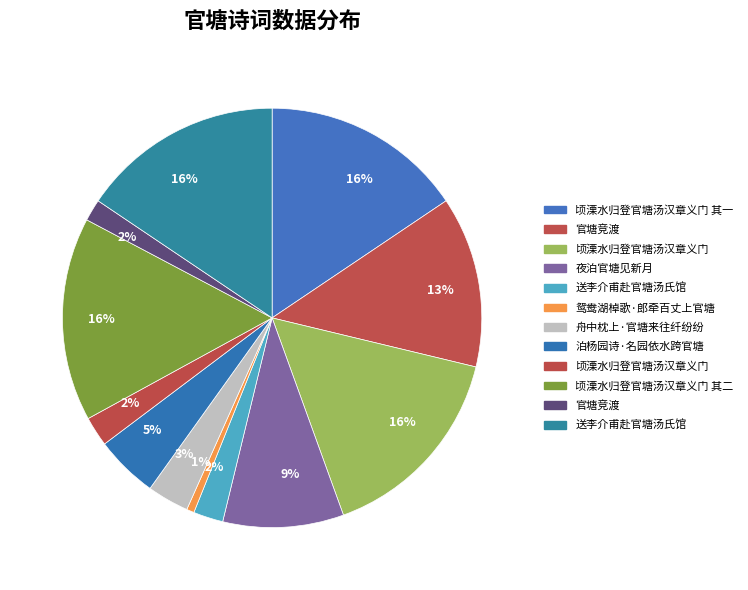

Rank the categories by value from lowest to highest.

鸳鸯湖棹歌·郎牵百丈上官塘, 官塘竞渡, 顷溧水归登官塘汤汉章义门, 送李介甫赴官塘汤氏馆, 舟中枕上·官塘来往纤纷纷, 泊杨园诗·名园依水跨官塘, 夜泊官塘见新月, 官塘竞渡, 顷溧水归登官塘汤汉章义门 其一, 送李介甫赴官塘汤氏馆, 顷溧水归登官塘汤汉章义门 其二, 顷溧水归登官塘汤汉章义门